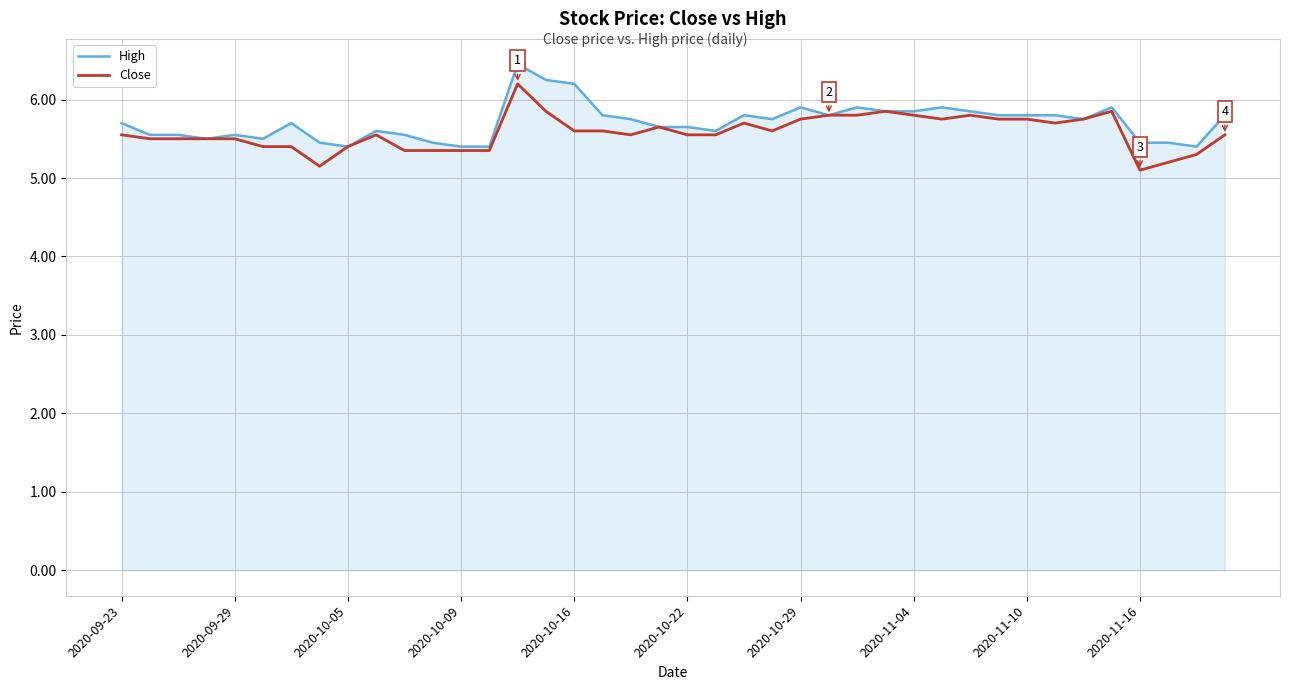

What is the maximum value shown in the chart?

6.5